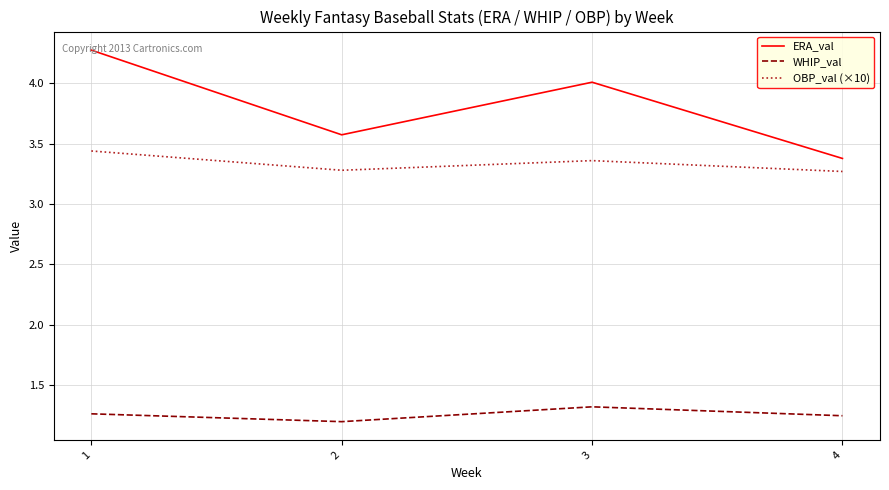

What is the spread (max minus min) of values at 1?

3.0